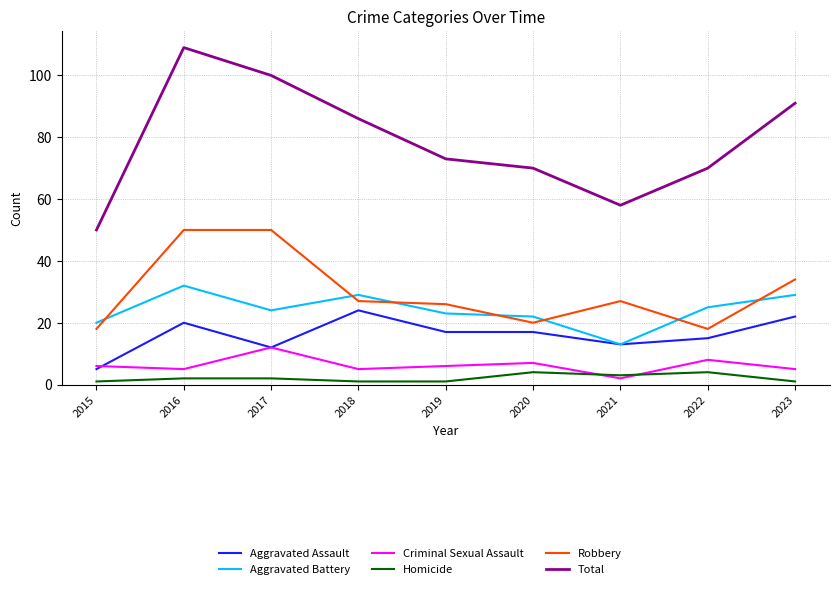

List the series in order of their peak value, highest first.

Total, Robbery, Aggravated Battery, Aggravated Assault, Criminal Sexual Assault, Homicide